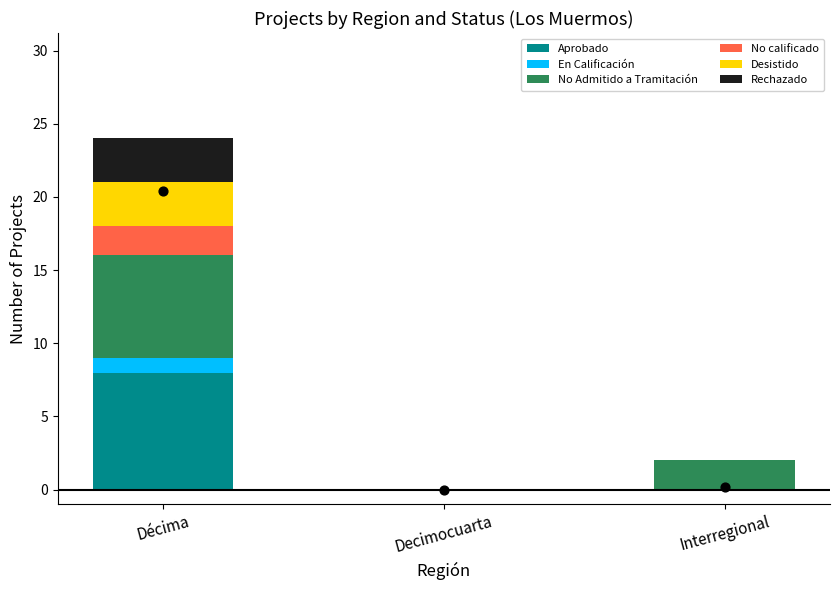

Which series has the widest spread of Y values?

Aprobado